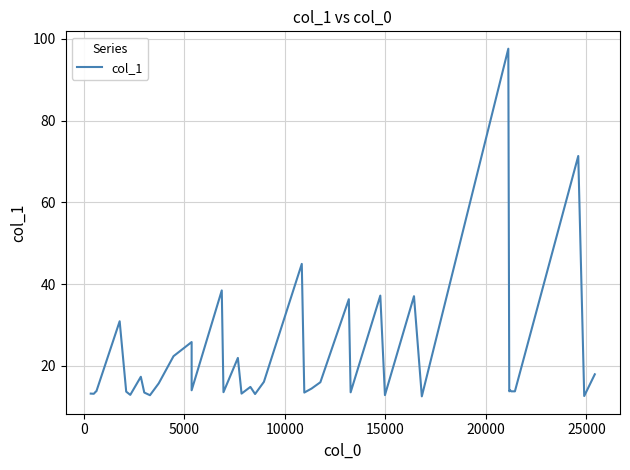

Reading left to right, extract all data points from this chart.

13.2	13.1	13.6	13.8	30.9	13.7	12.9	17.3	13.4	12.8	15.7	22.3	25.8	14.0	38.4	13.5	21.9	13.2	14.8	13.1	16.1	44.9	13.4	14.4	16.0	36.3	13.5	37.2	12.8	37.0	12.5	97.6	13.7	14.0	13.7	13.7	13.7	71.3	12.6	17.9